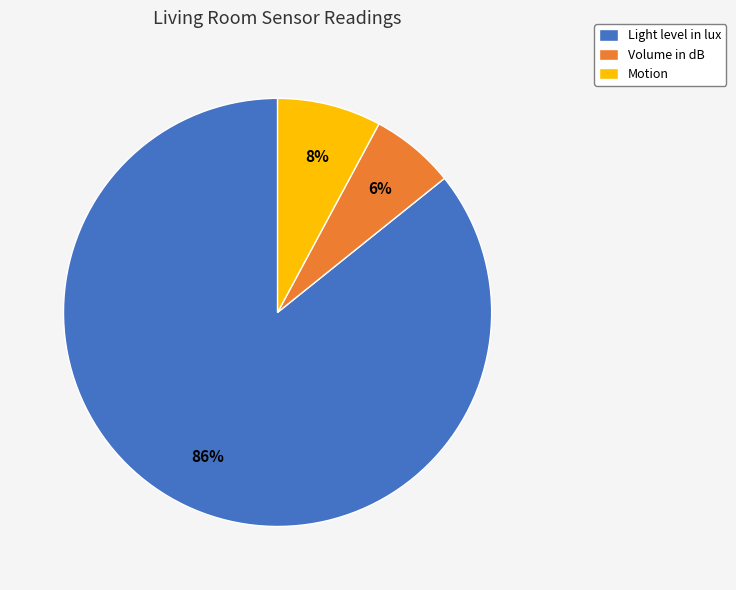

Count the number of slices in the pie.

3